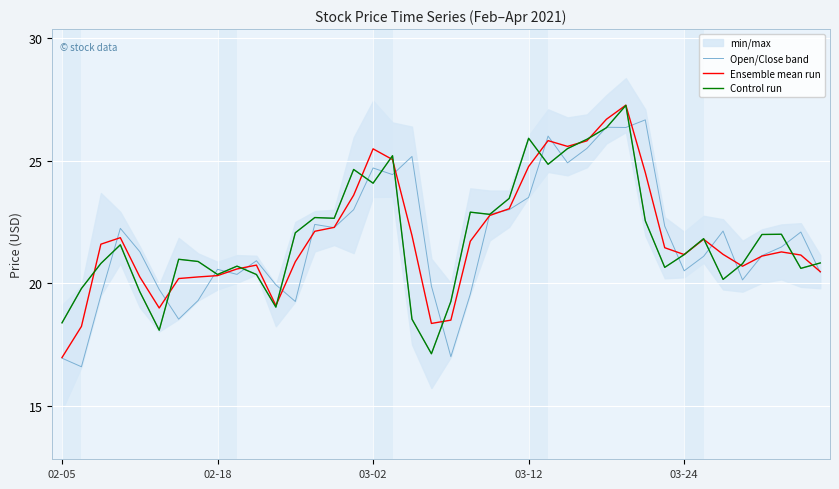

What position from the right is 17?

23